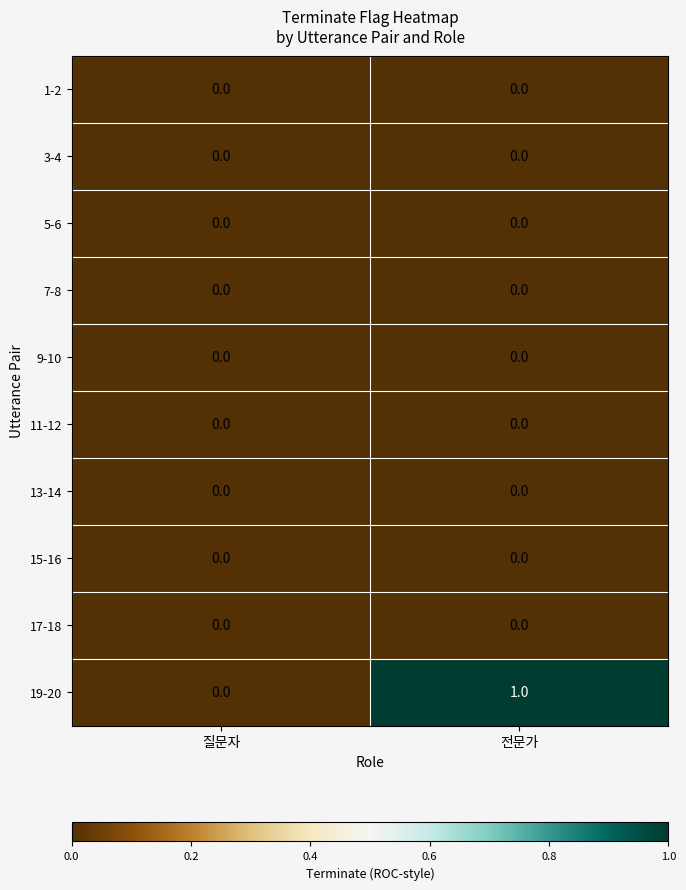

Is it true that 17-18 equals 0 at 전문가?

True